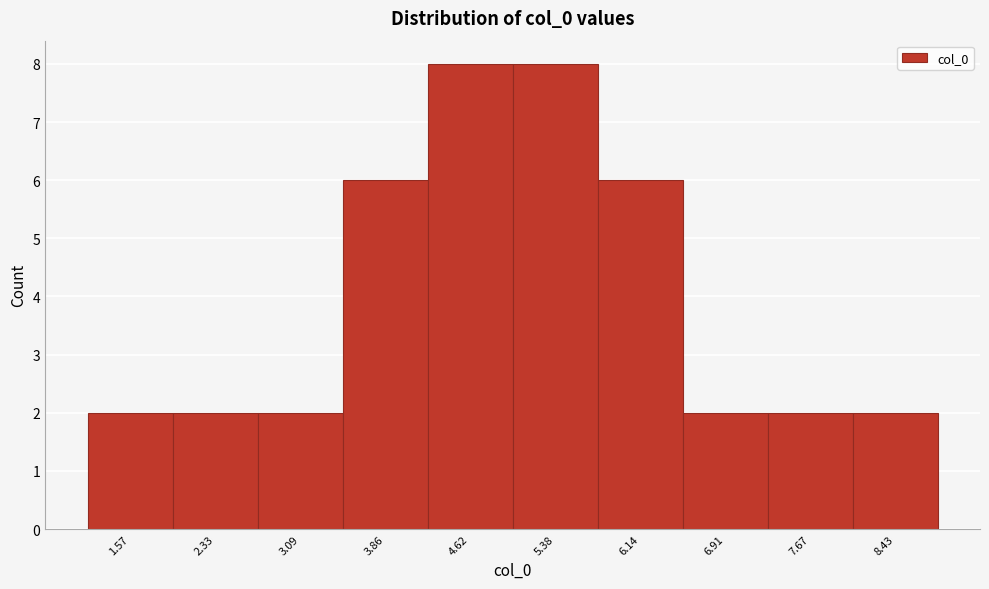

Reading left to right, transcribe this chart: for each bar, give the range it covers on the x-axis and its height. Neither the bar edges nor the heights are printed on the chart, so give them approximately, as read against the axes.

1.2 to 2.0: 2
2.0 to 2.7: 2
2.7 to 3.5: 2
3.5 to 4.2: 6
4.2 to 5.0: 8
5.0 to 5.8: 8
5.8 to 6.5: 6
6.5 to 7.3: 2
7.3 to 8.0: 2
8.0 to 8.8: 2